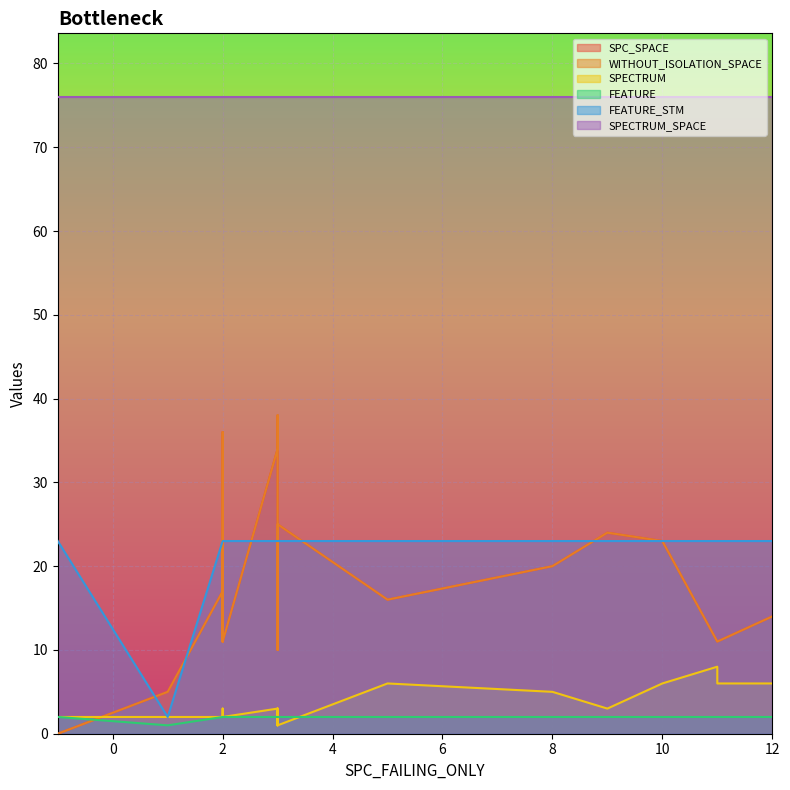

True or false: SPECTRUM_SPACE and SPC_SPACE intersect in this chart.

False